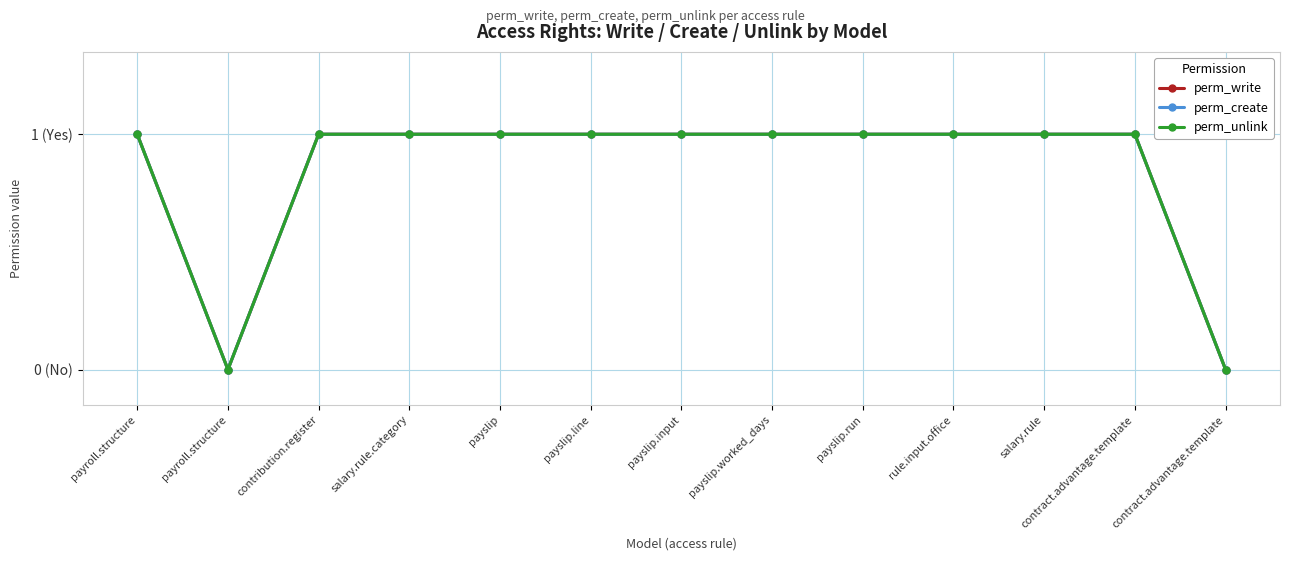

True or false: perm_create and perm_unlink intersect in this chart.

False